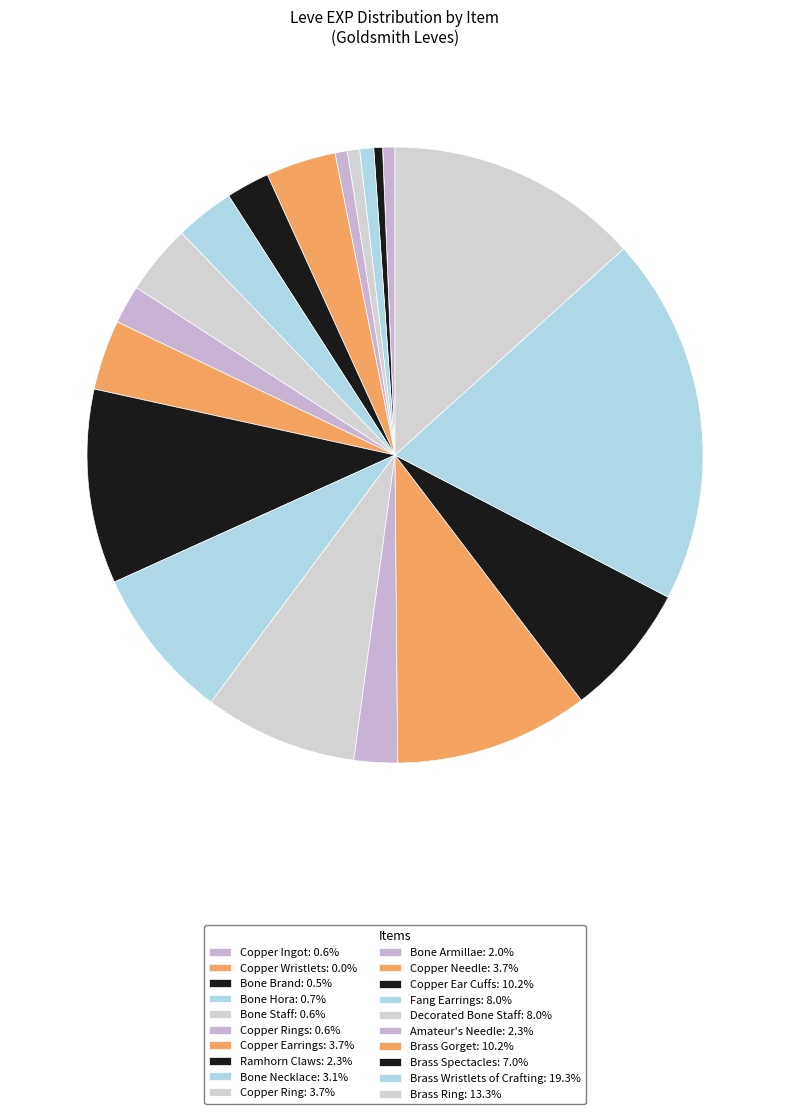

Which slice is the largest?

Brass Wristlets of Crafting